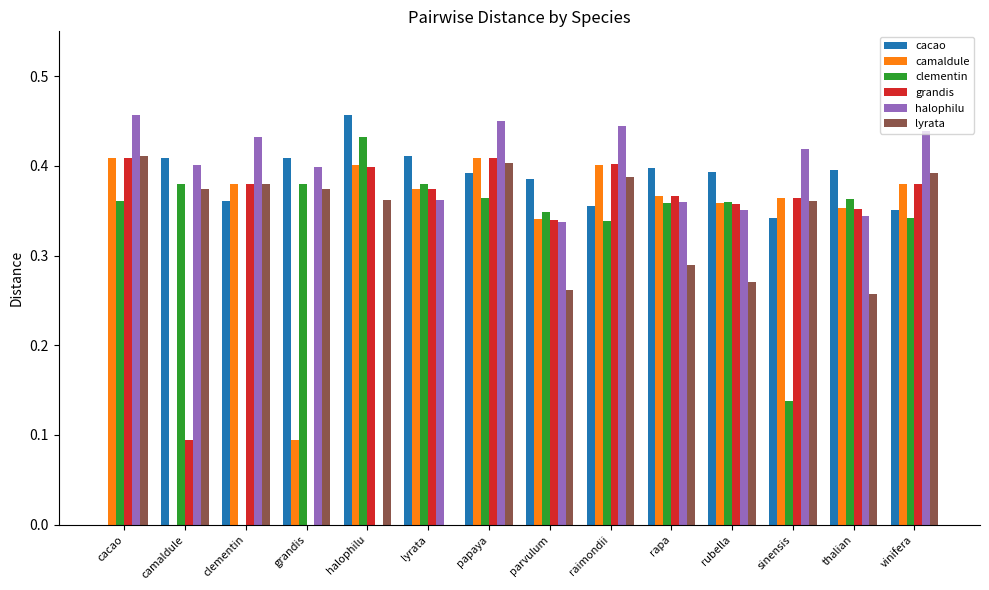

What is the sum of all cacao values?

5.1